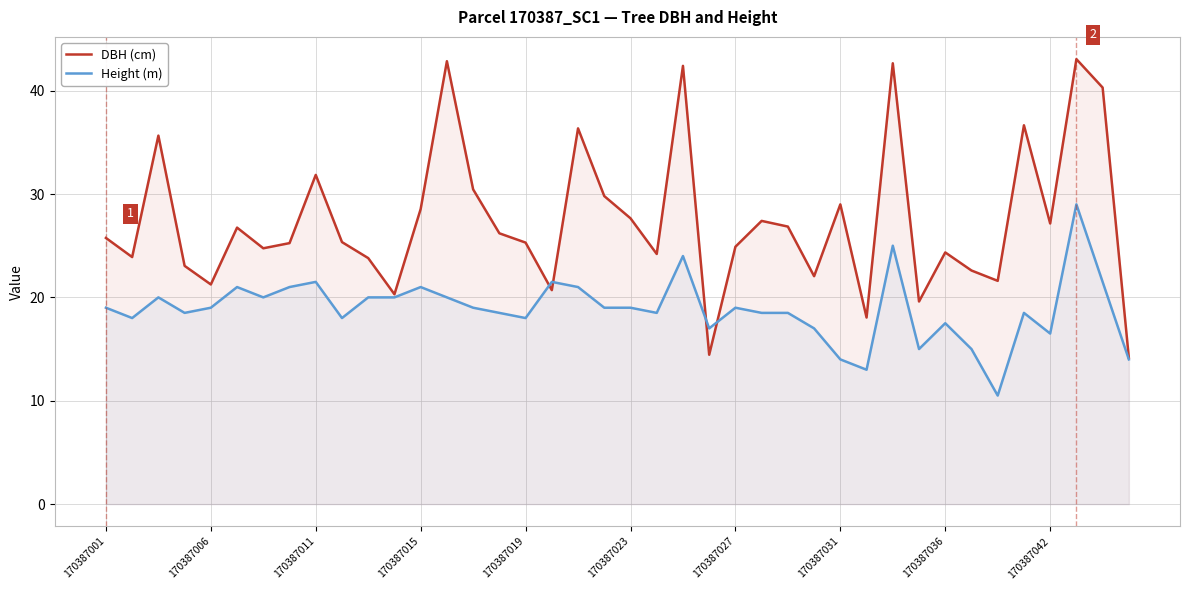

The value of Height (m) at 29 is 13.0. True or false?

True